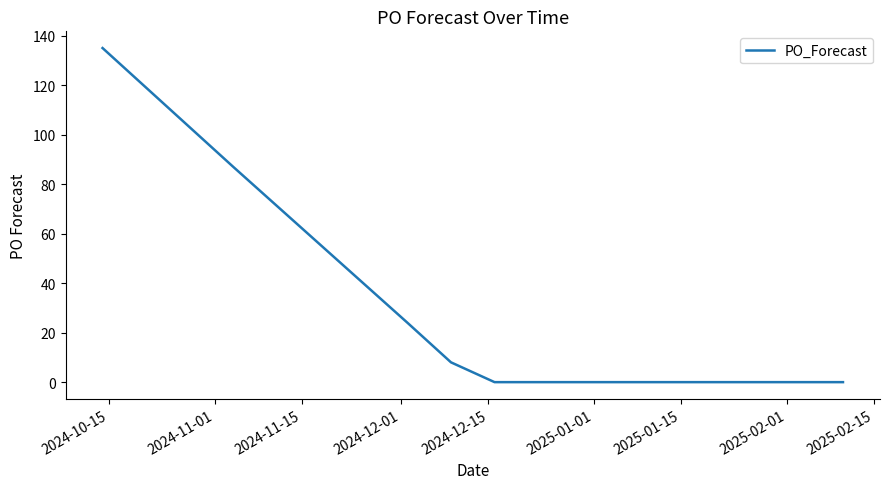

What is the greatest value displayed?

135